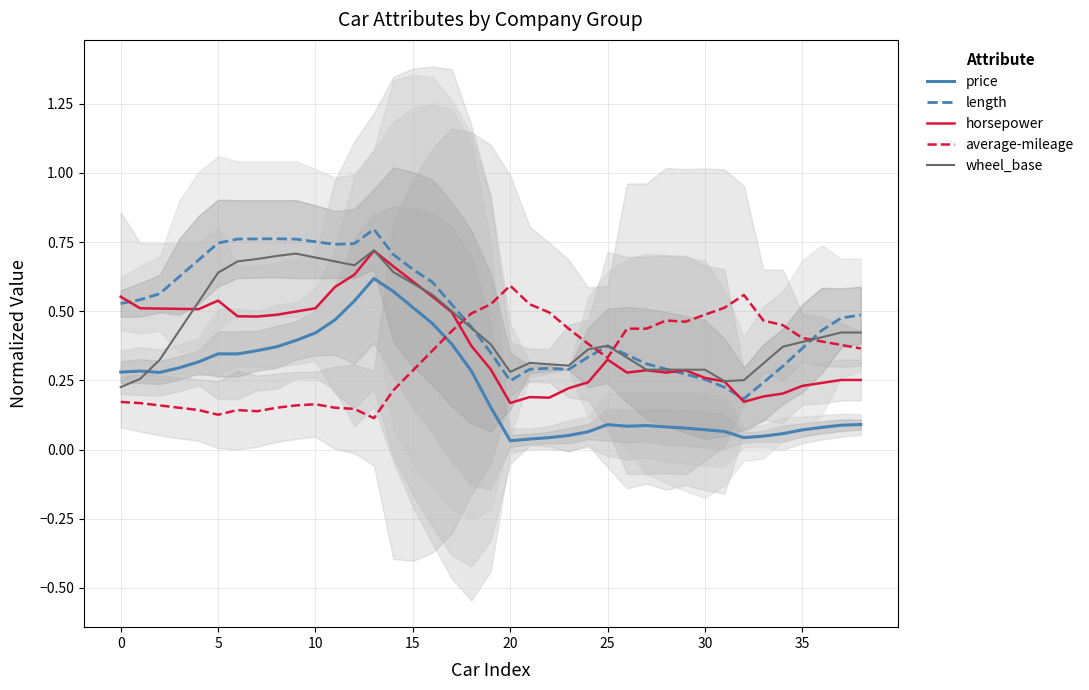

True or false: horsepower has a value of 1.0 at 13.

False